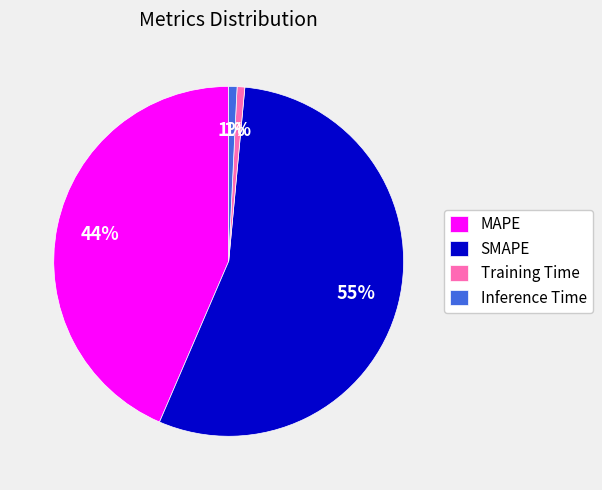

How many segments does this pie chart have?

4